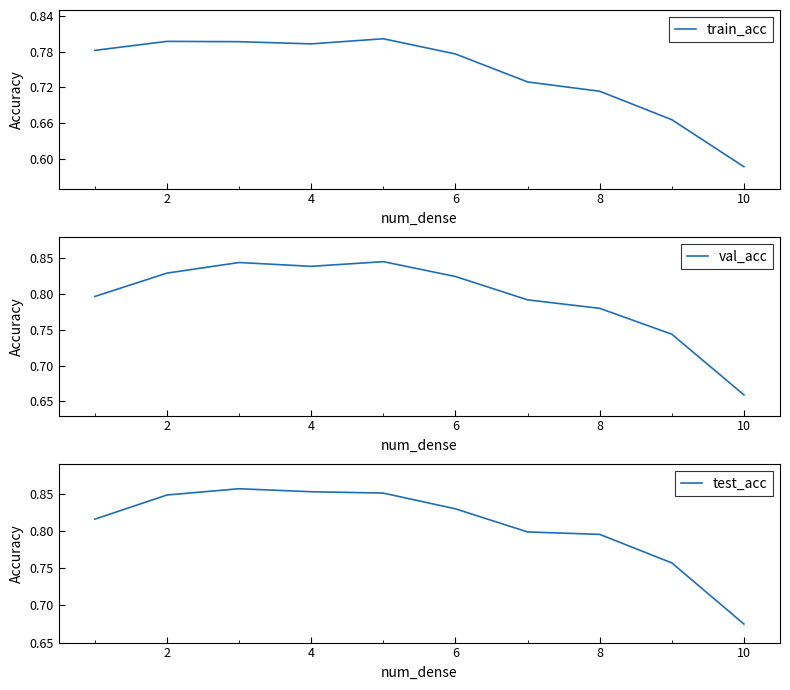

At which label is val_acc closest to 0?

10